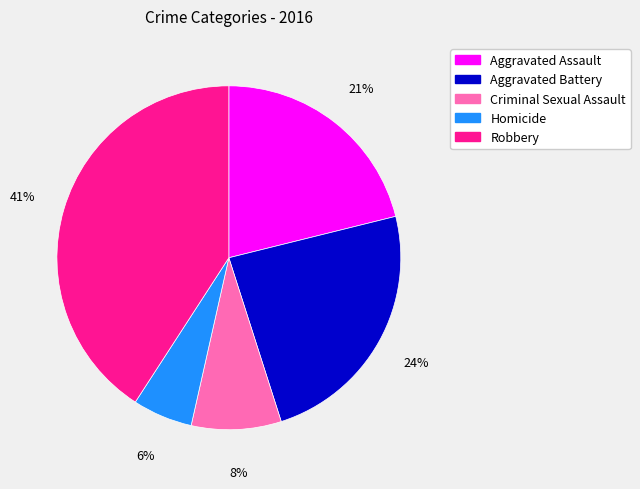

Which has a higher value, Robbery or Criminal Sexual Assault?

Robbery